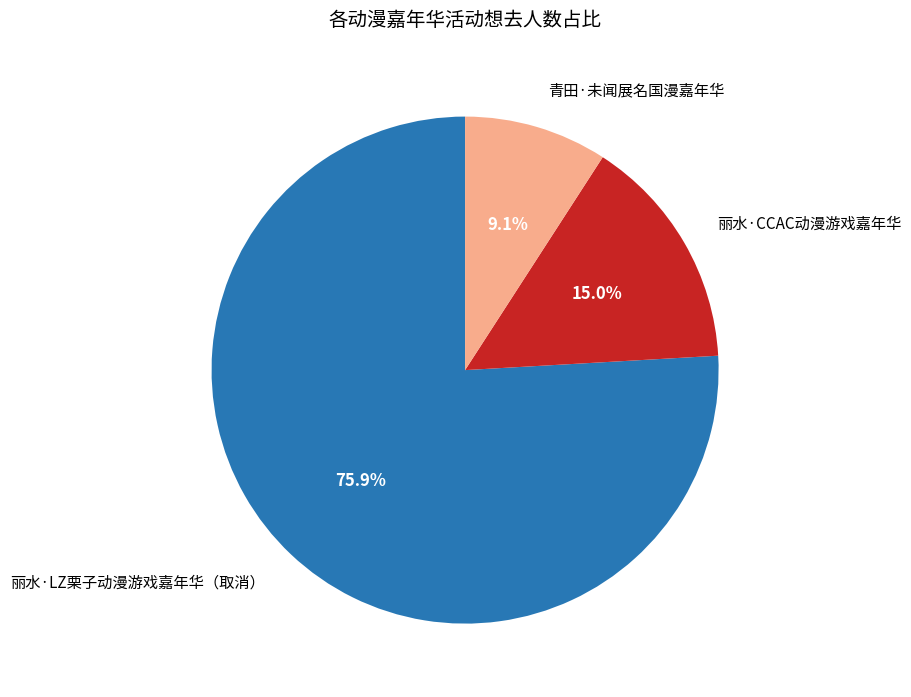

Between 丽水·LZ栗子动漫游戏嘉年华（取消） and 丽水·CCAC动漫游戏嘉年华, which is larger?

丽水·LZ栗子动漫游戏嘉年华（取消）